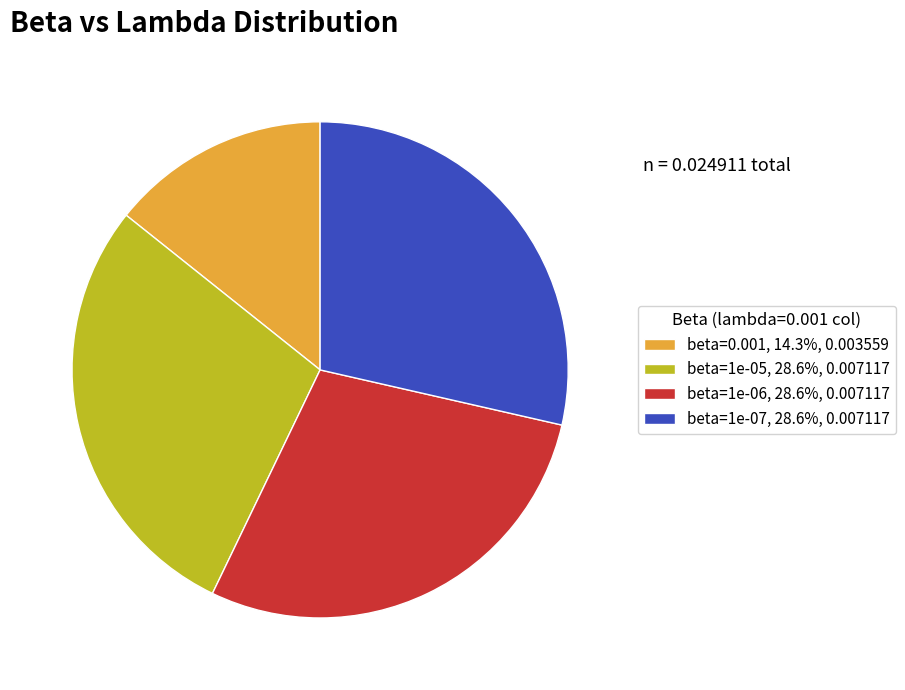

Approximately how many times larger is the value at beta=1e-05, 28.6%, 0.007117 compared to beta=1e-07, 28.6%, 0.007117?

1.0